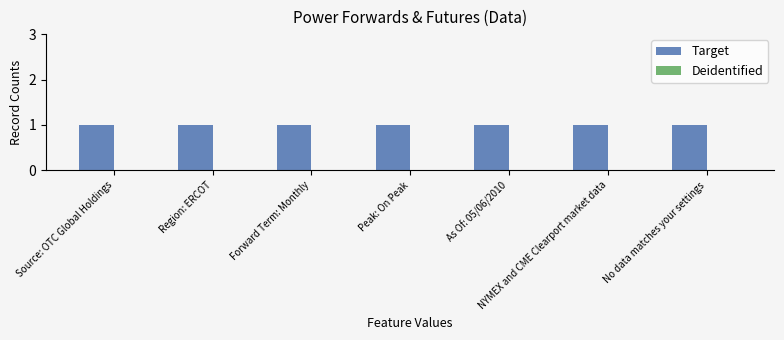

Is it true that Target equals 1 at As Of: 05/06/2010?

True